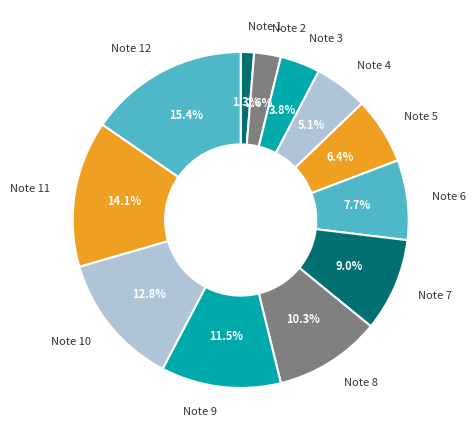

Rank the categories by value from lowest to highest.

Note 1, Note 2, Note 3, Note 4, Note 5, Note 6, Note 7, Note 8, Note 9, Note 10, Note 11, Note 12